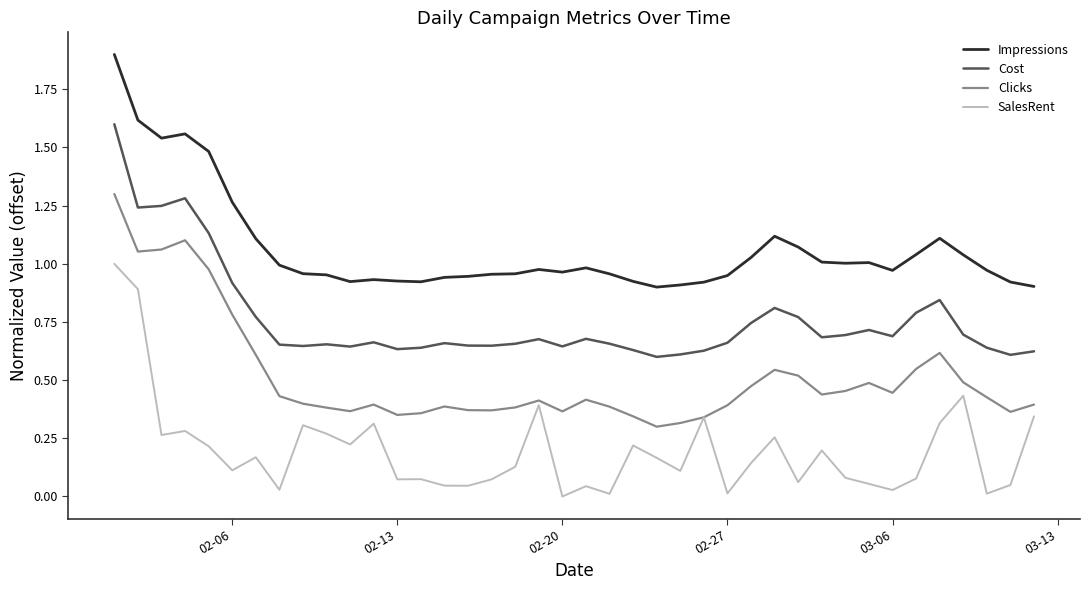

In Impressions, how many points are lower than both neighbors (excluding endpoints)?

7